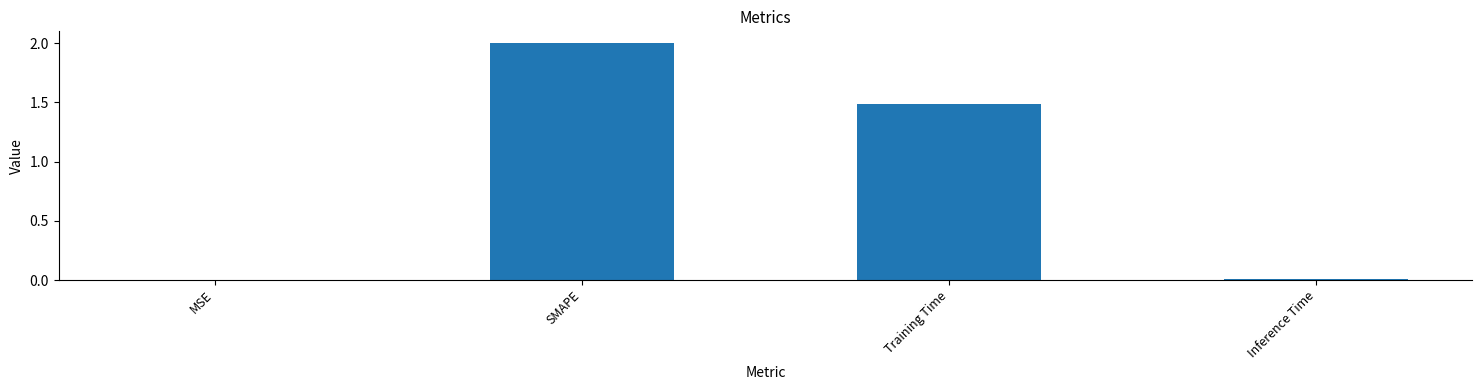

What is the sum of the values at Inference Time and SMAPE?

2.0